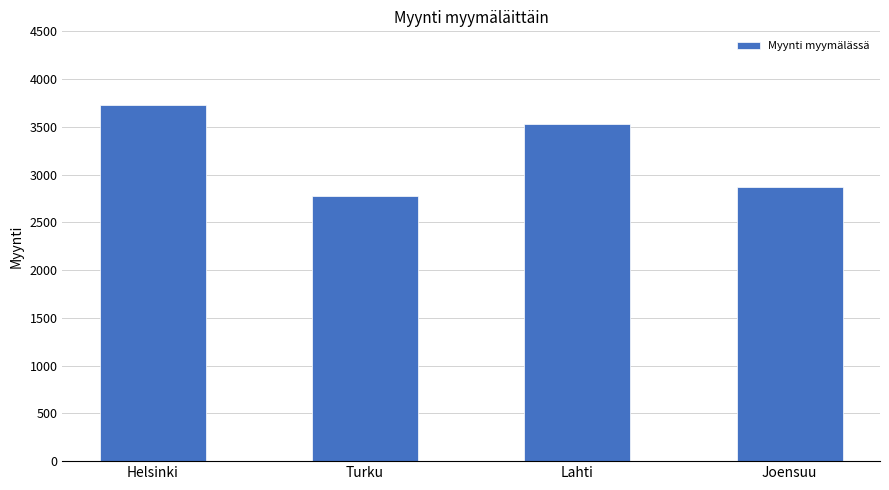

The chart shows a value of 880 at Turku. True or false?

False